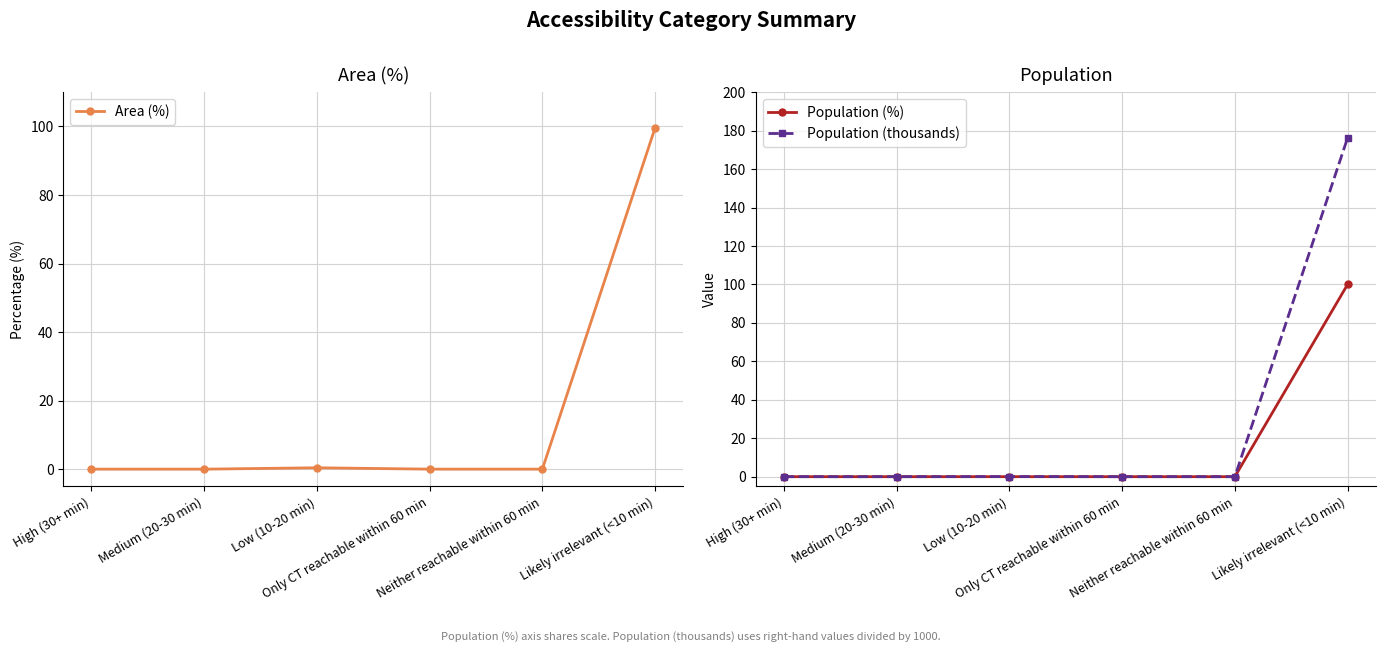

Which series has the largest range (max minus min)?

Population (thousands)